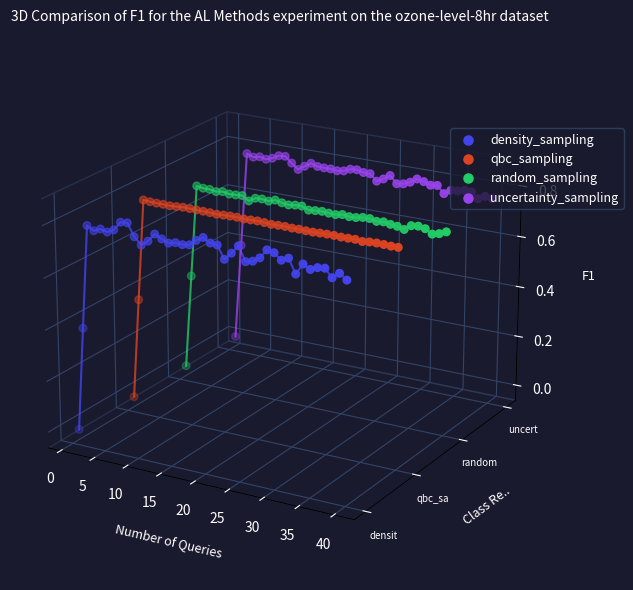

Which series has the largest Y range (max minus min)?

density_sampling